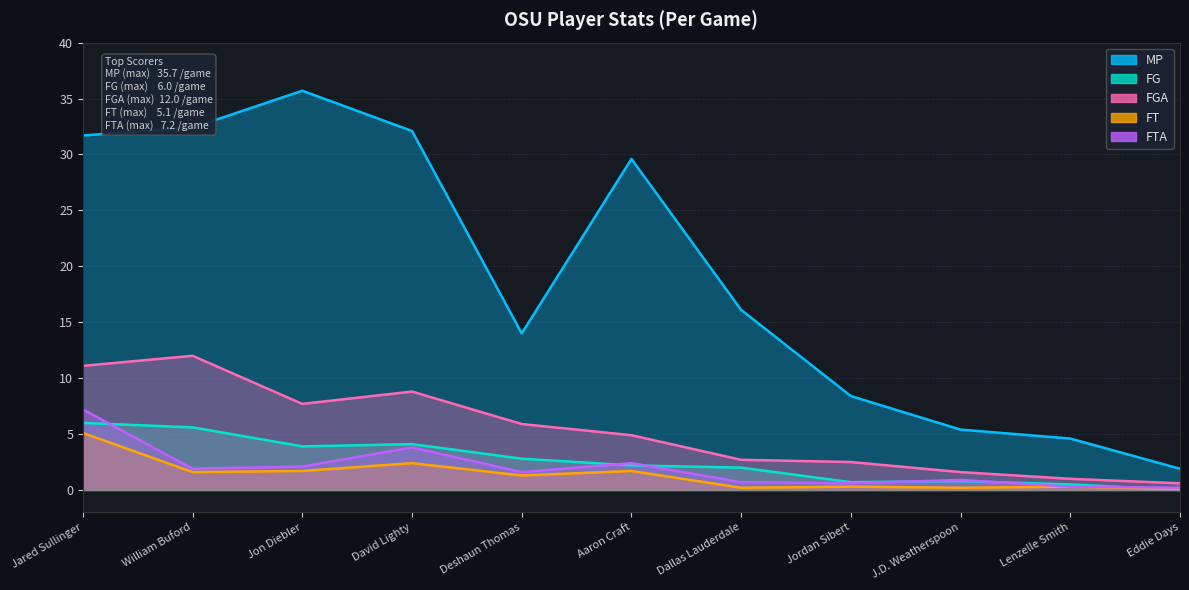

True or false: FT and FTA intersect in this chart.

False